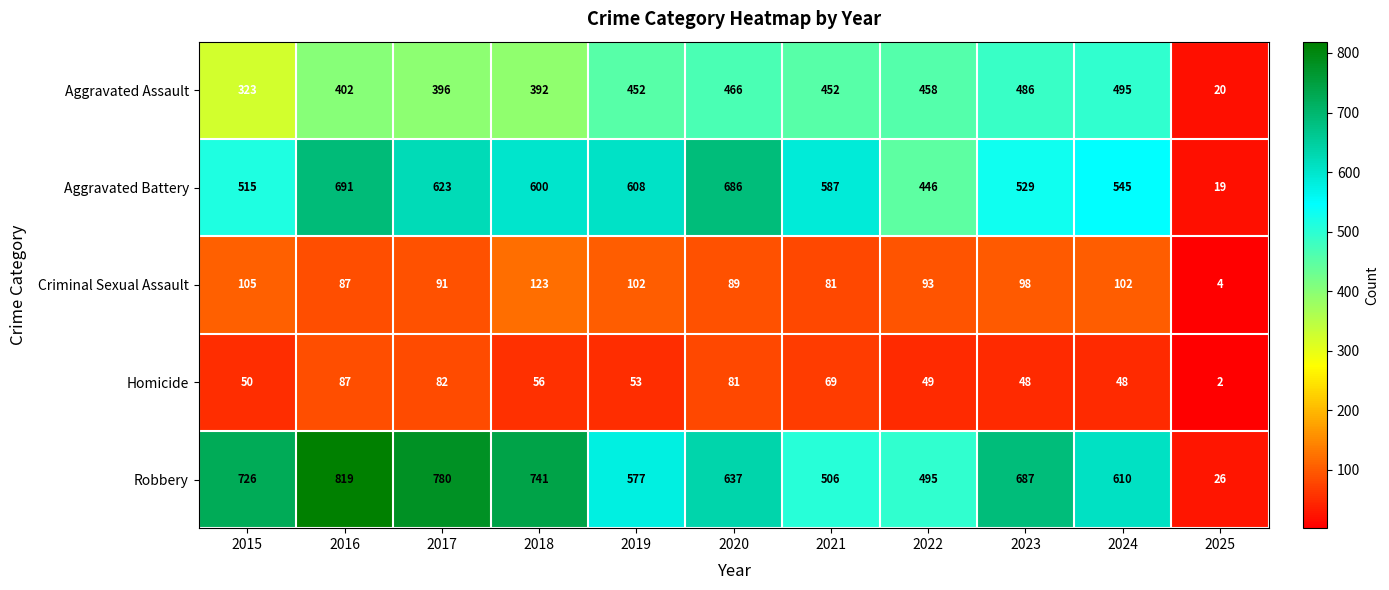

The value of Robbery at 2015 is 245. True or false?

False